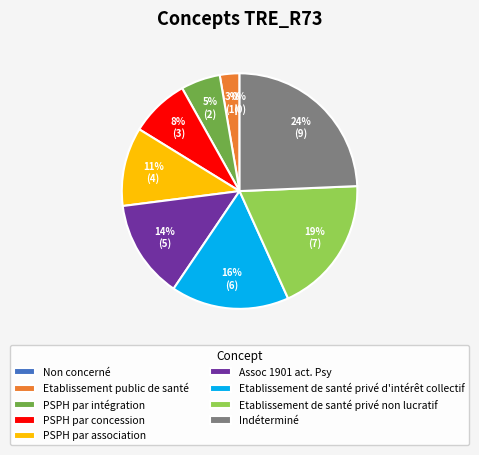

How much of the chart is everything except PSPH par concession?

91.9%